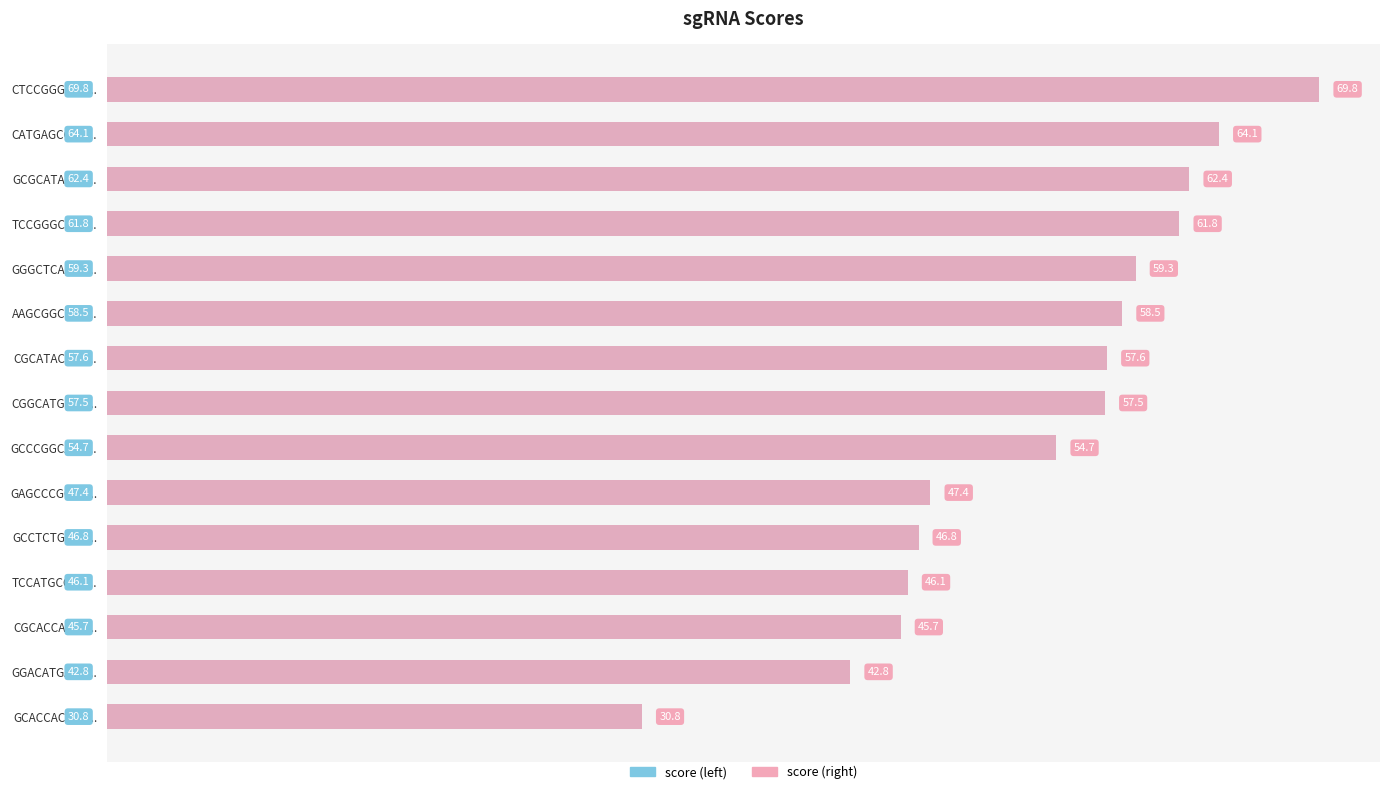

Is it true that score (right) equals 12.2 at GGGCTCATGT...?

False